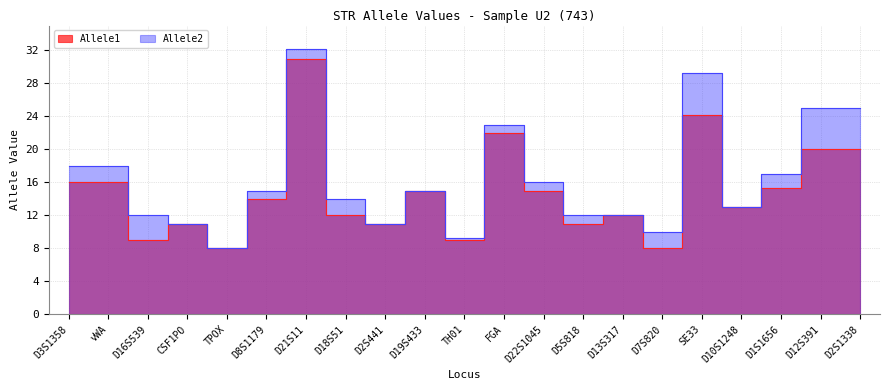

True or false: Allele1 and Allele2 intersect in this chart.

False